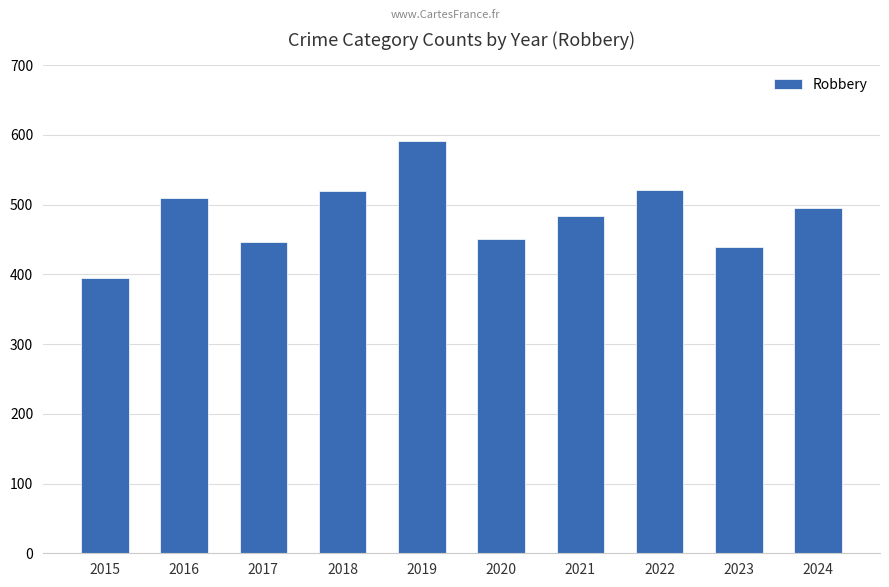

The value at 2015 is 630. True or false?

False